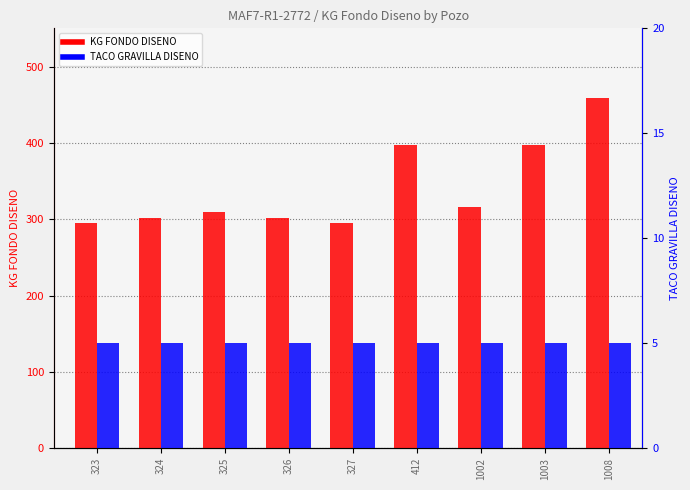

What is the value of the TACO GRAVILLA DISENO bar at the 8th from the left?

5.0